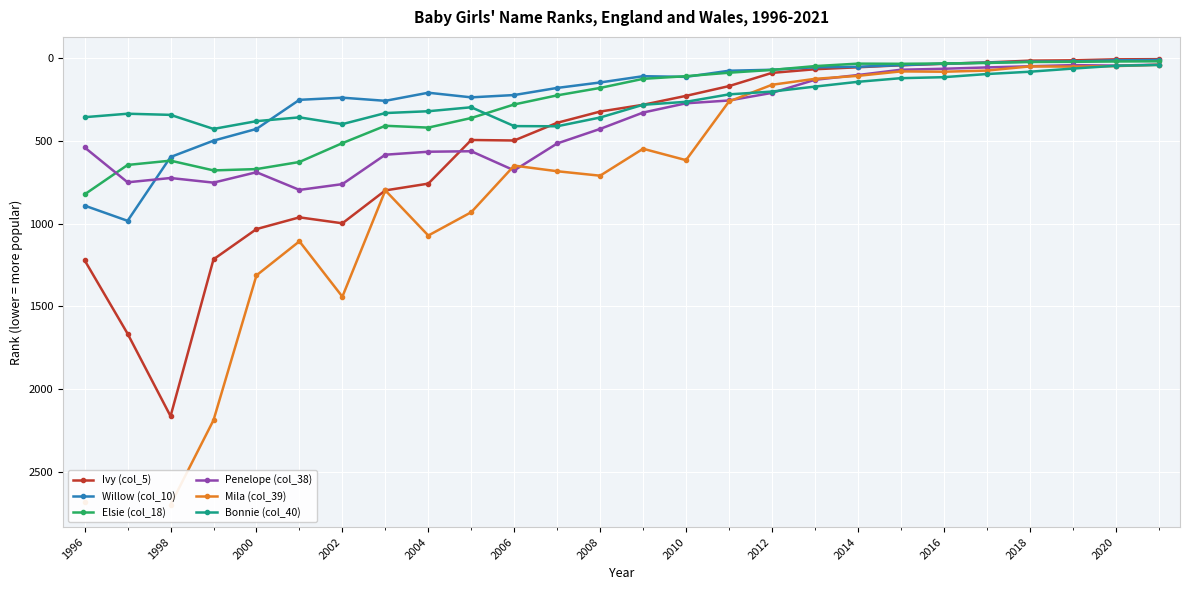

True or false: Ivy (col_5) has more than 0 interior local peaks.

True